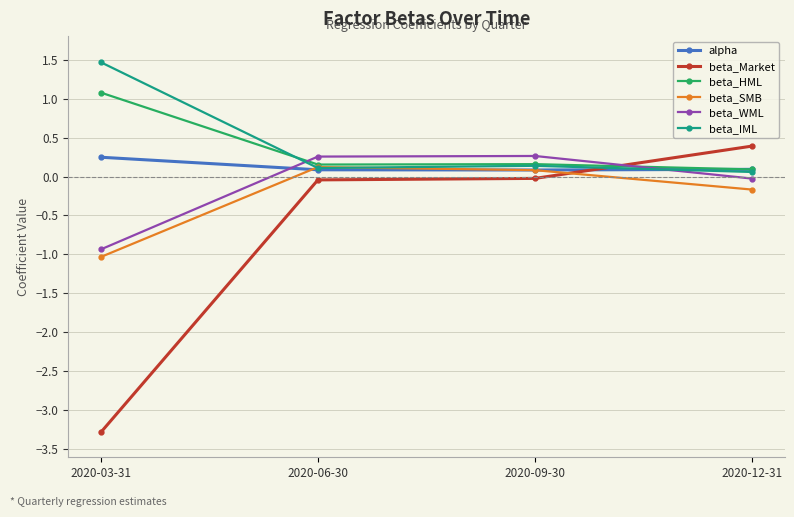

What is the value of the alpha point at the 3rd from the left?

0.1